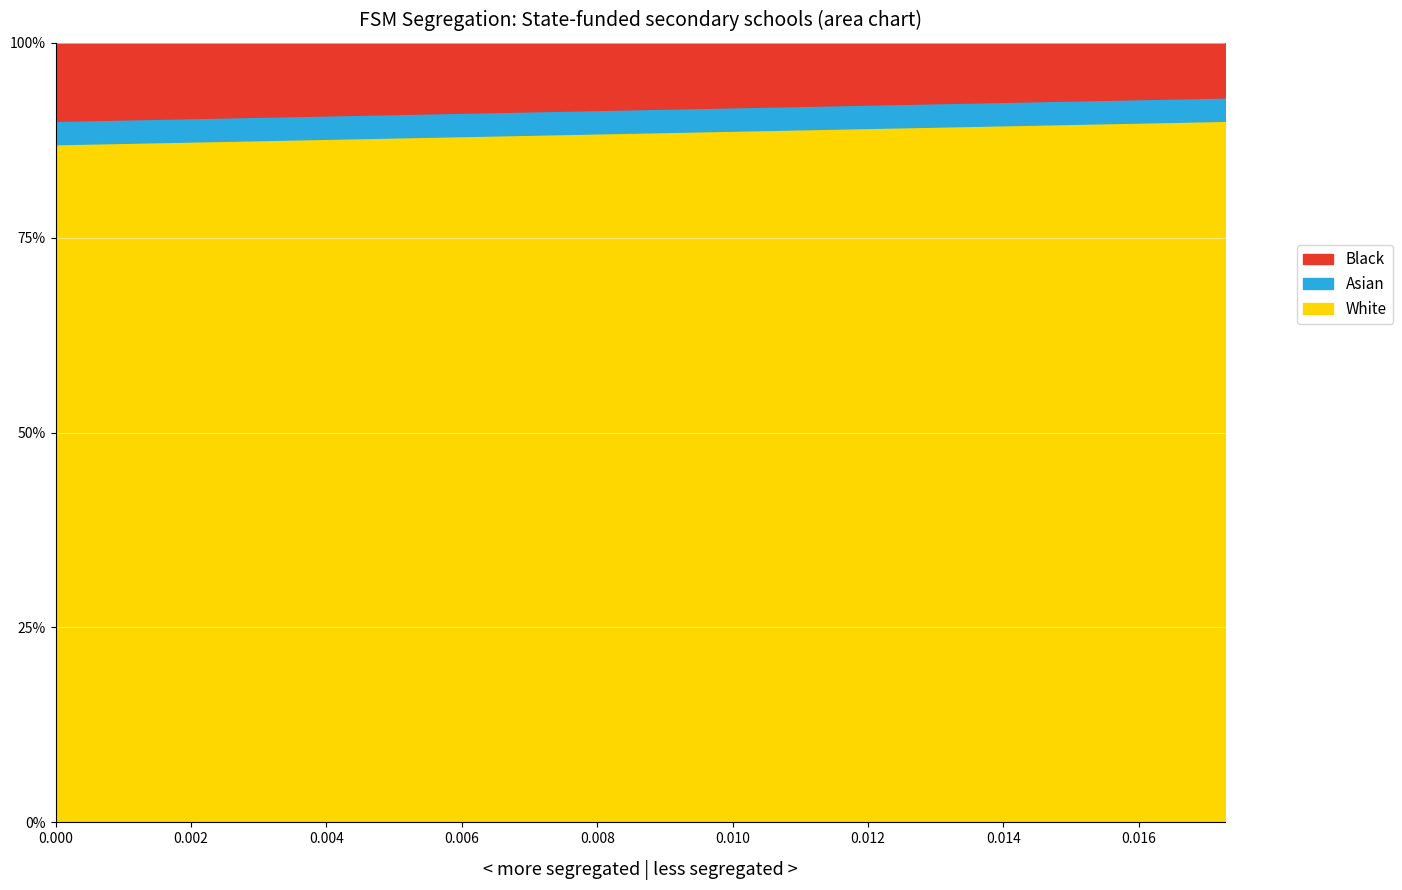

The chart shows a value of 0.0 at 5. True or false?

True